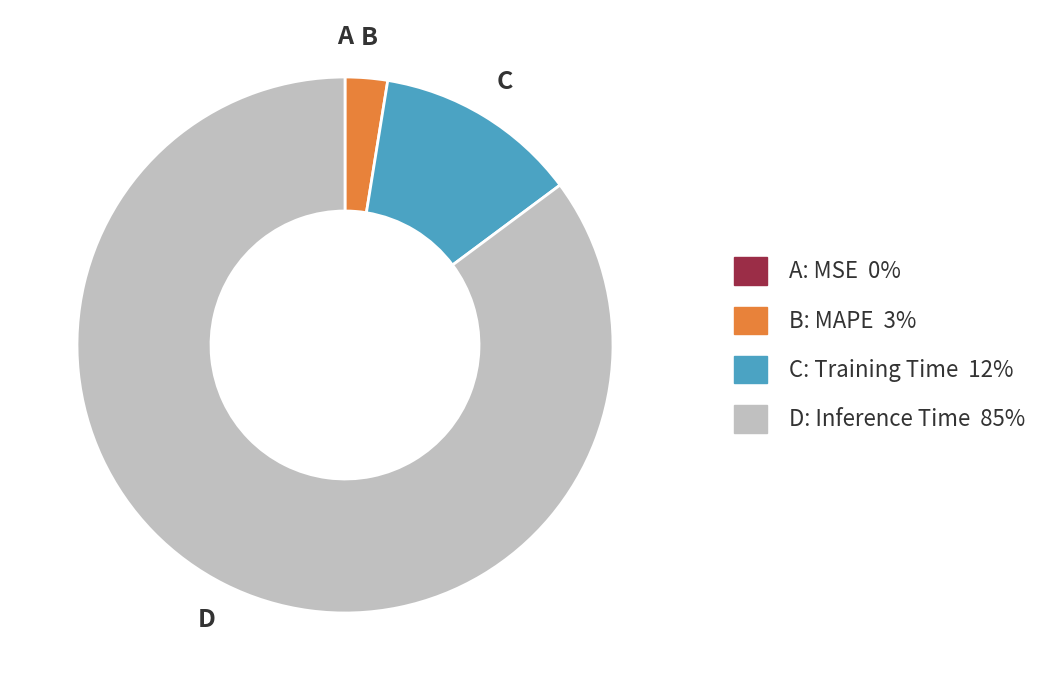

Is there a majority slice in this chart?

Yes